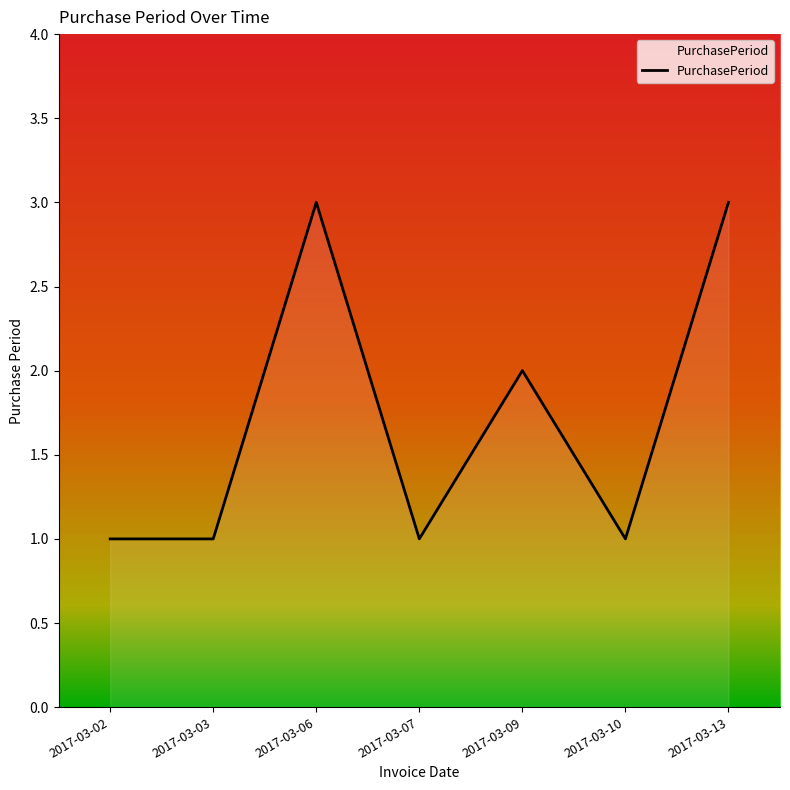

How many distinct data groups are displayed?

1